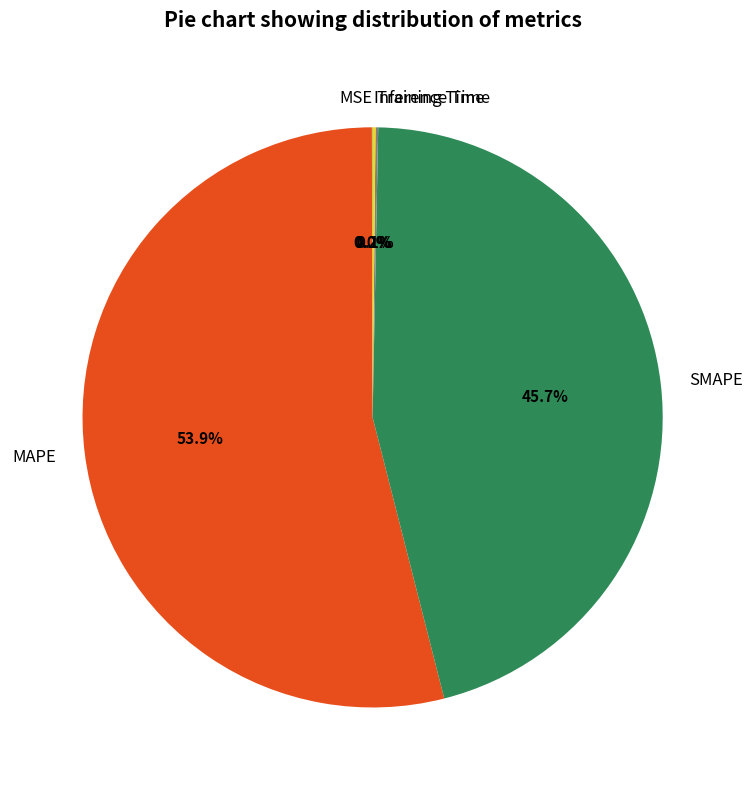

Which slice is the largest?

MAPE